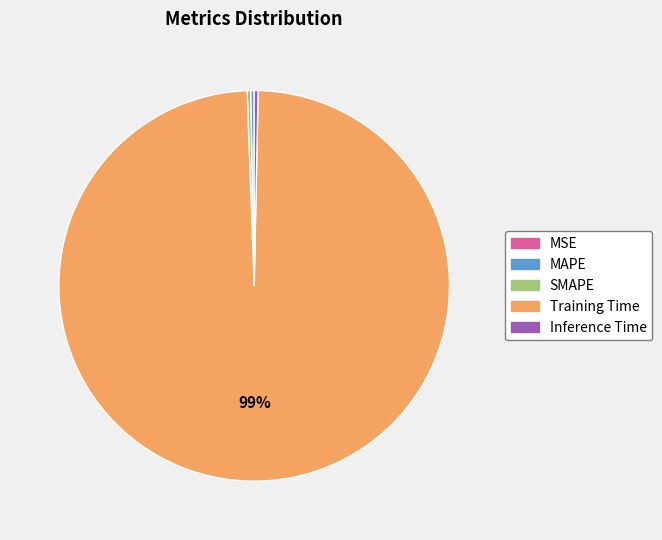

Which has a higher value, Training Time or MAPE?

Training Time